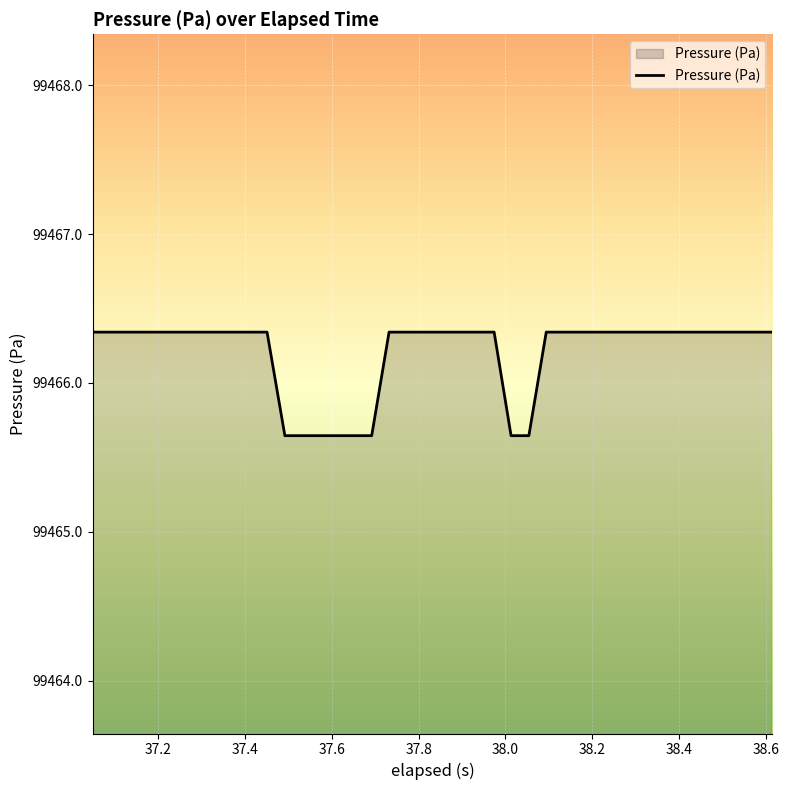

What is the difference between the maximum and minimum values?

0.7